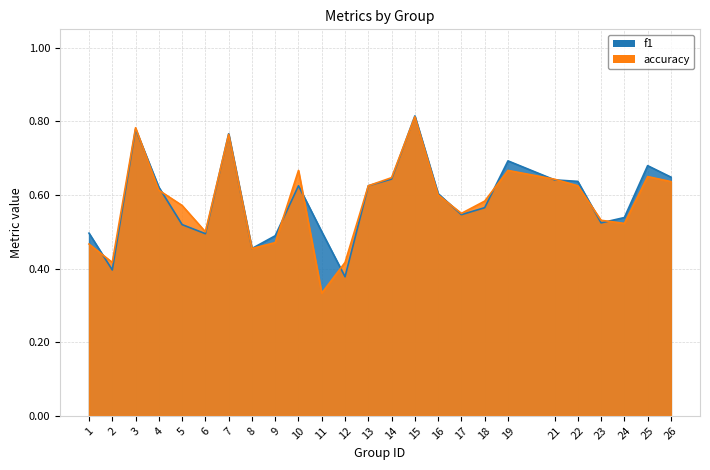

The value of accuracy at 15 is 0.5. True or false?

False